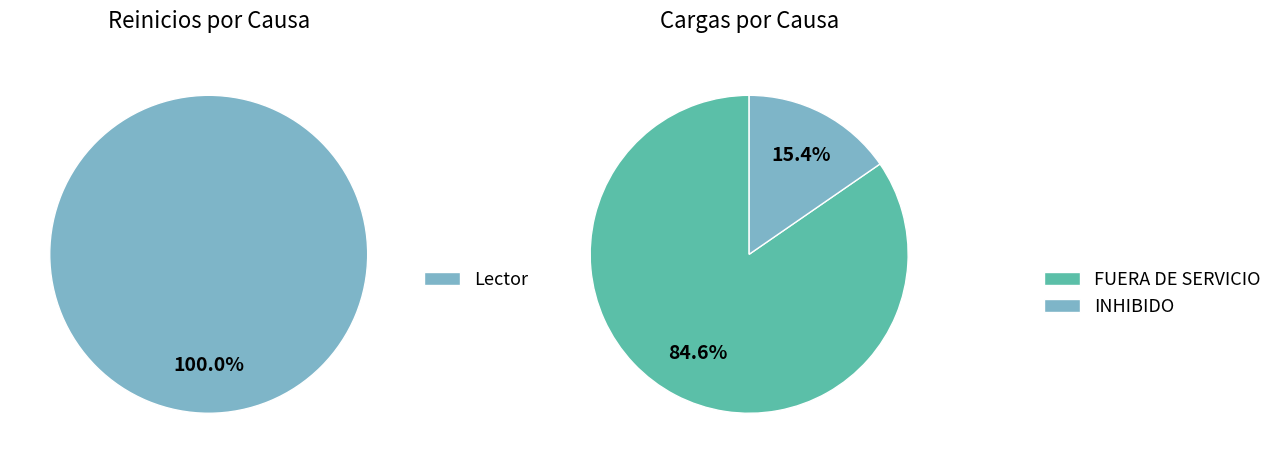

Is there a majority slice in this chart?

Yes